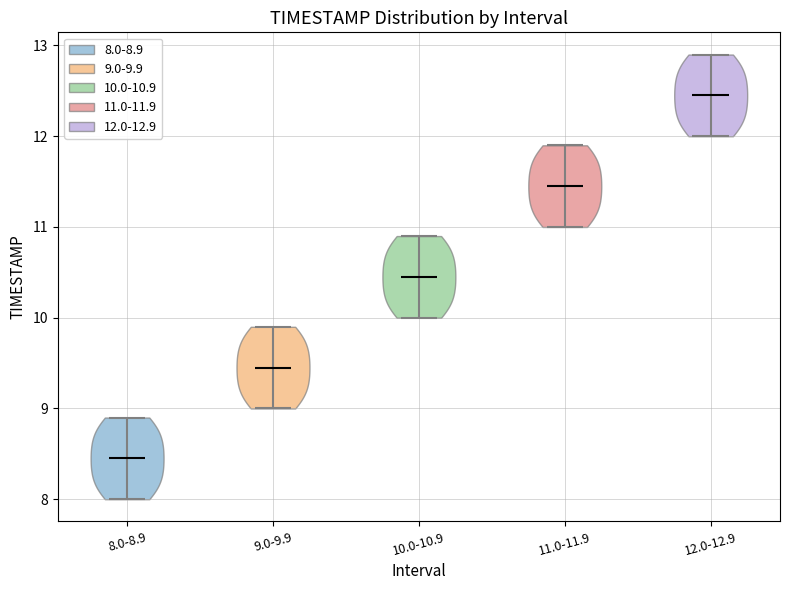

Reading left to right, read every violin against the y-axis: where its median line is, and the lowest and highest points it reaches. The values are not printed on the chart, so give them approximately, as read against the axis.

8.0-8.9: median line 8.5, lowest point 8.0, highest point 8.9
9.0-9.9: median line 9.5, lowest point 9.0, highest point 9.9
10.0-10.9: median line 10.5, lowest point 10.0, highest point 10.9
11.0-11.9: median line 11.5, lowest point 11.0, highest point 11.9
12.0-12.9: median line 12.5, lowest point 12.0, highest point 12.9